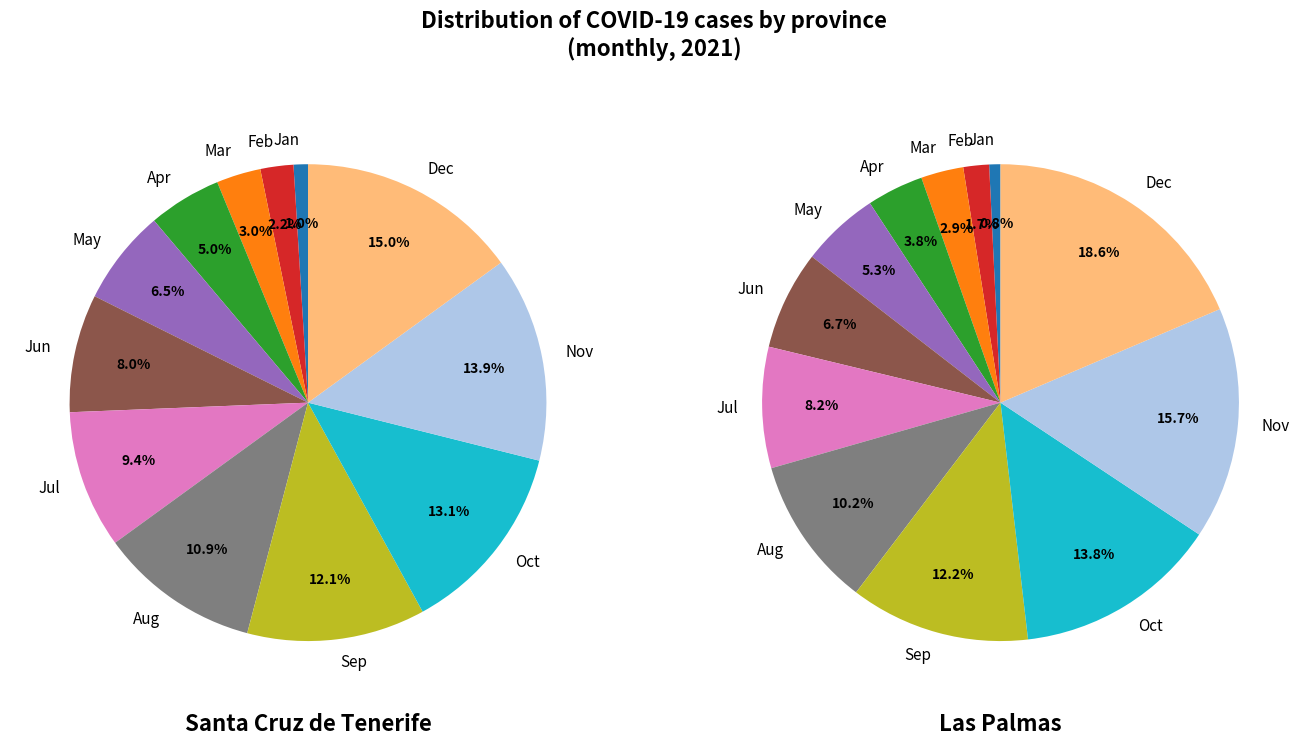

Does any single category account for the majority?

No